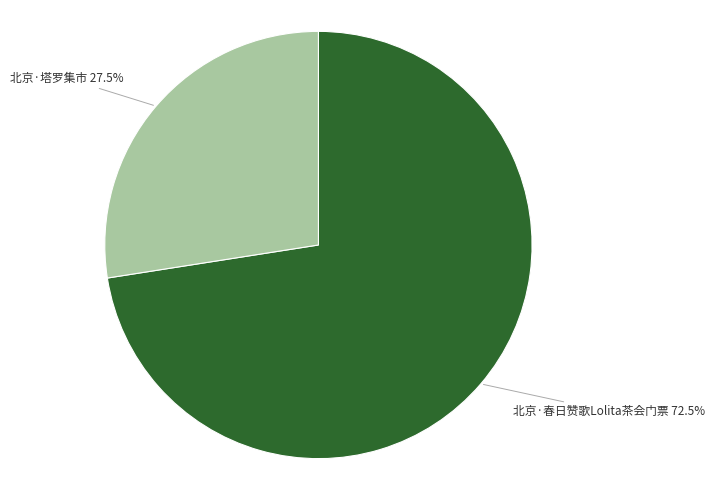

What percentage is NOT represented by 北京·塔罗集市?

72.5%